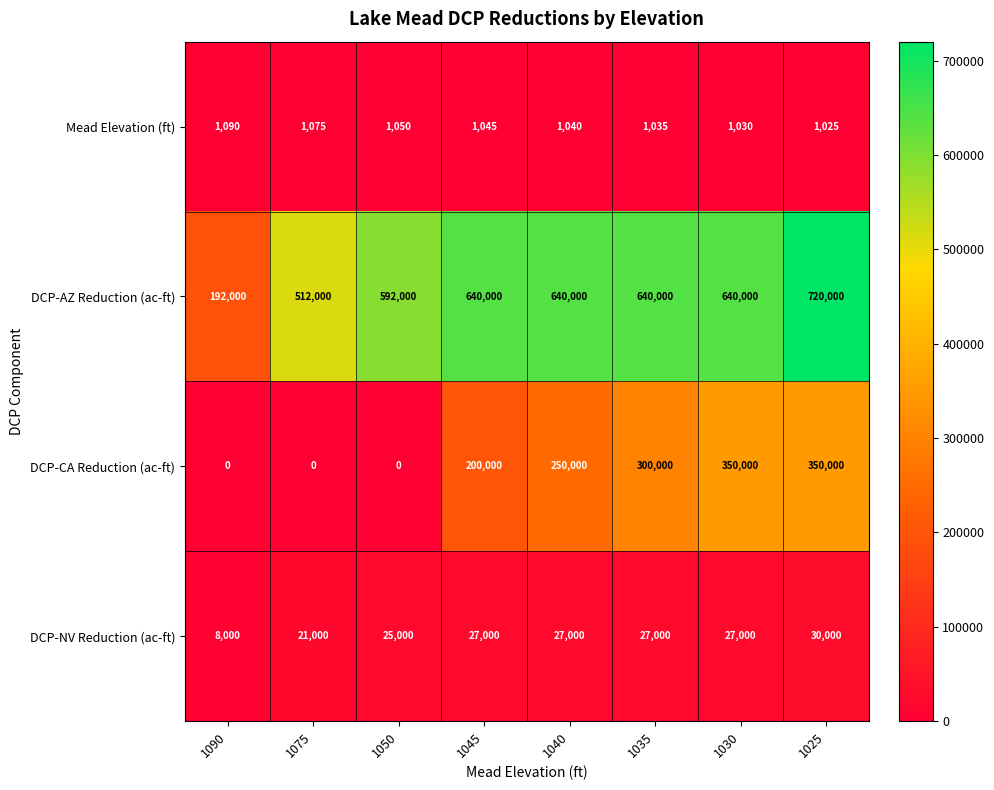

How many data points in DCP-CA Reduction (ac-ft) are less than 250000?

4